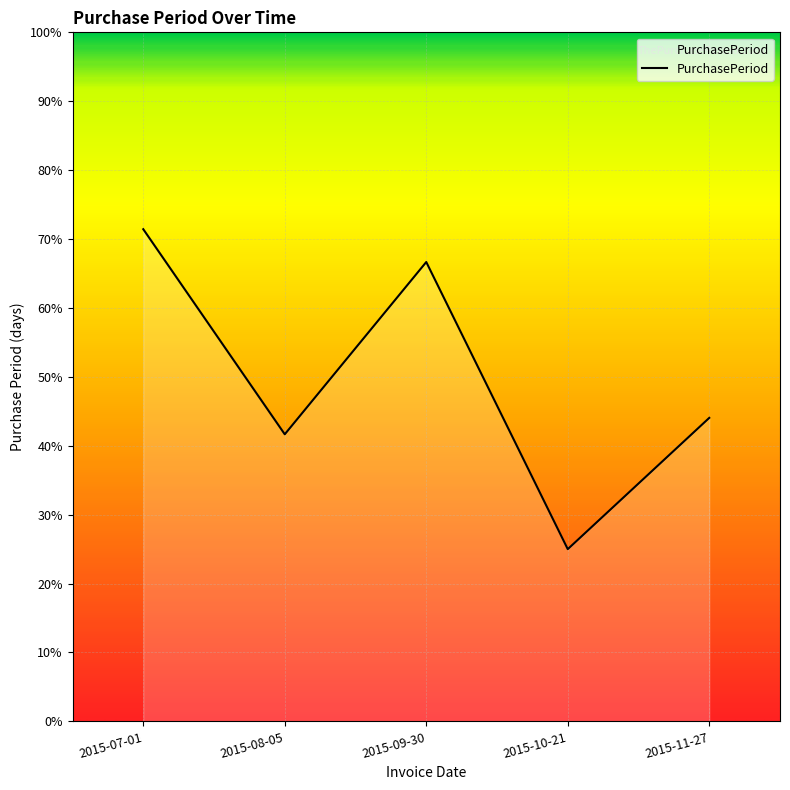

Is this an area chart (filled region under the line)?

Yes